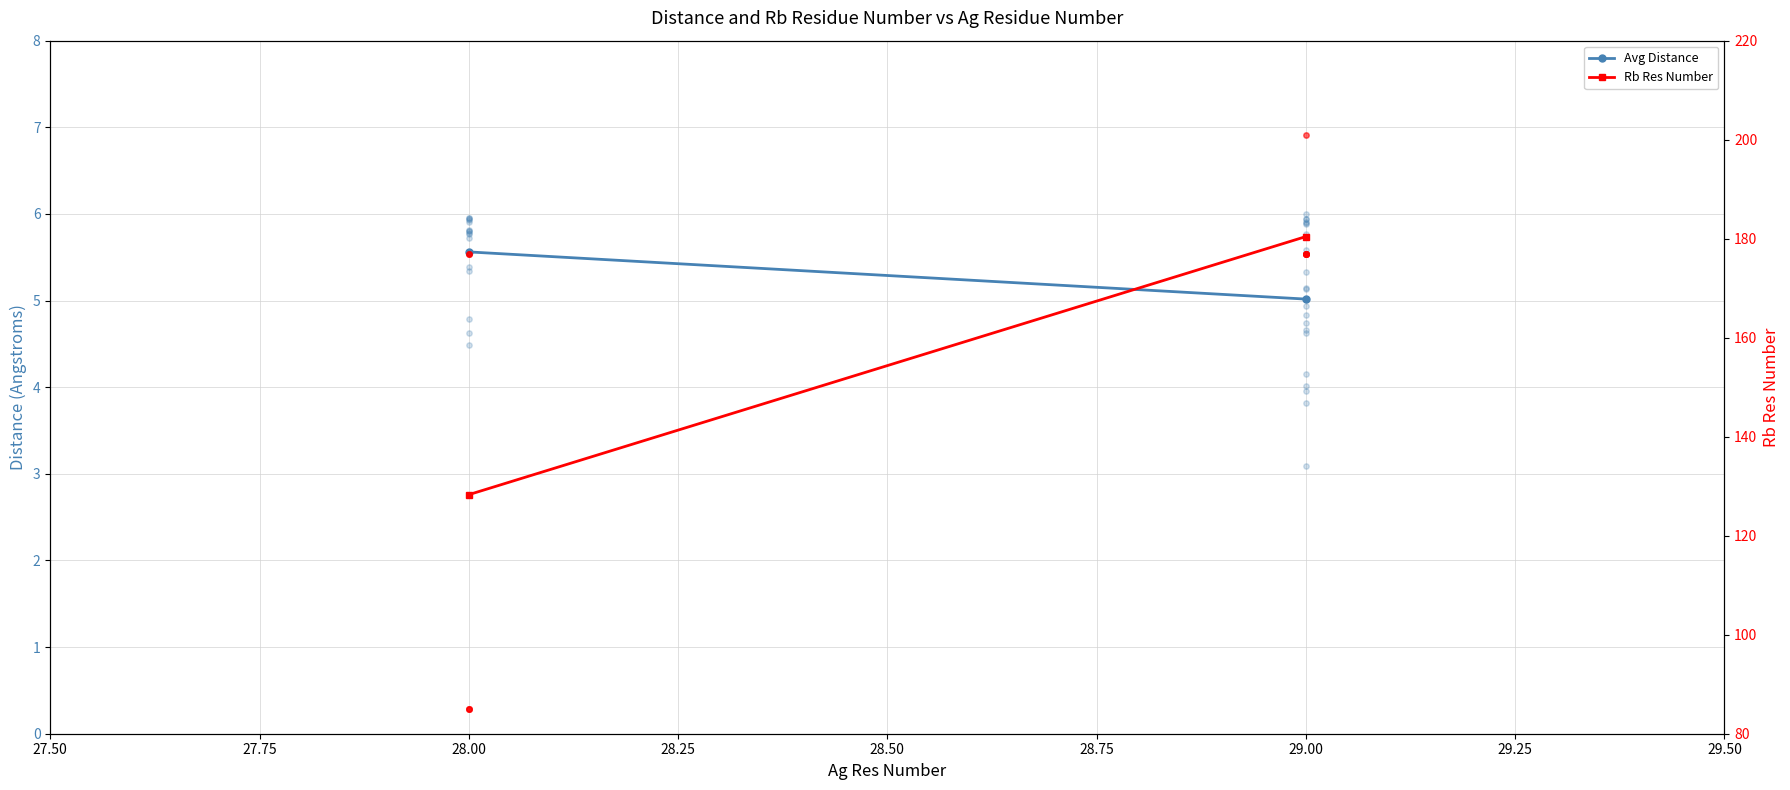

Which series has the largest total across all categories?

Rb Res Number